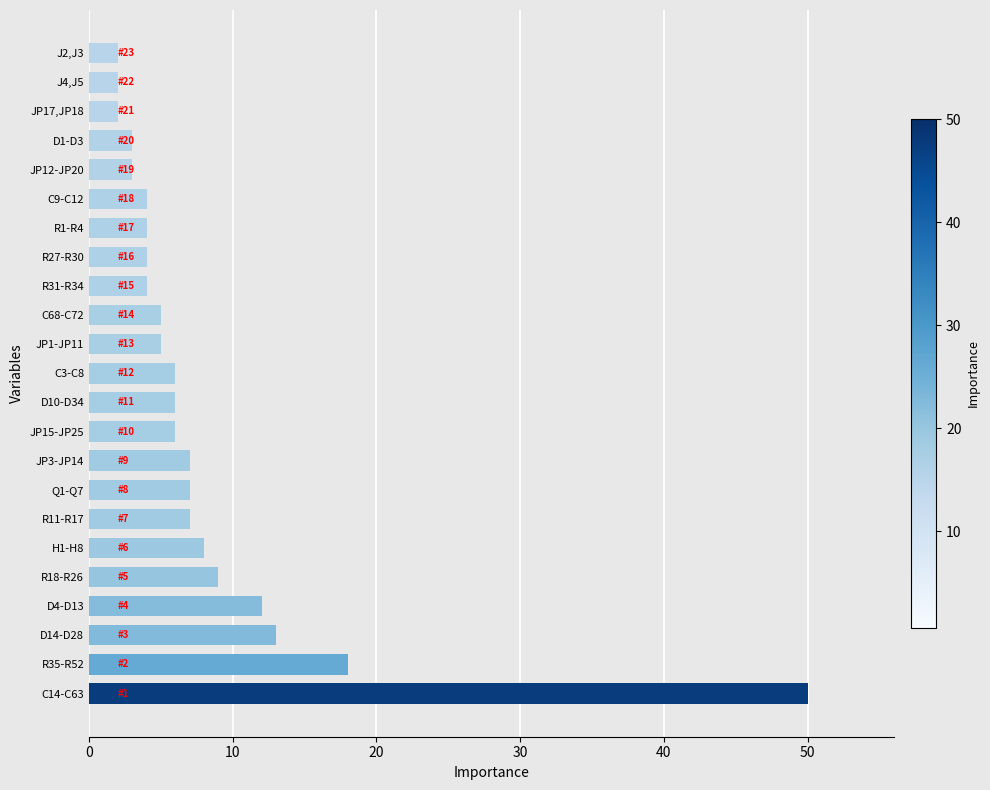

True or false: the data shows 11 at JP3-JP14.

False